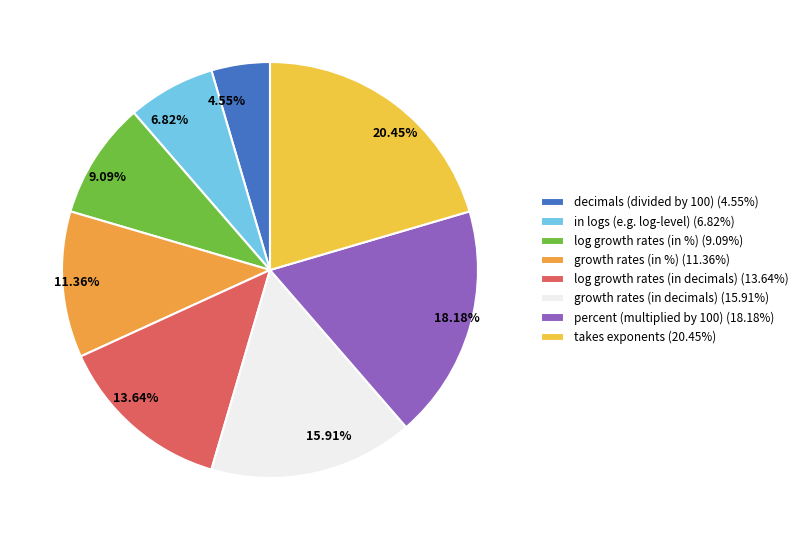

To the nearest percent, what is the difference between the log growth rates (in %) and percent (multiplied by 100) slice percentages?

9%